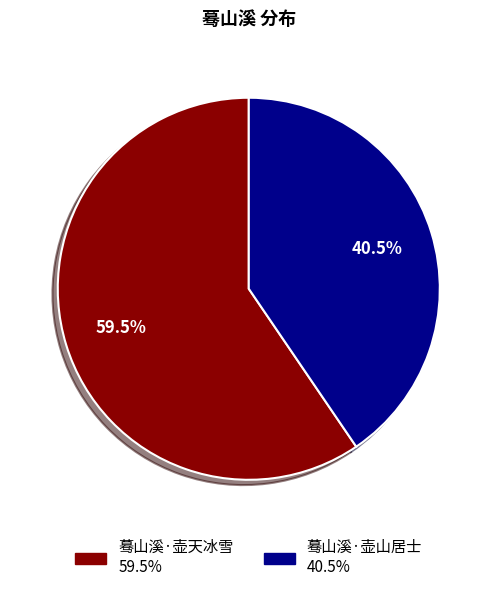

Count the number of slices in the pie.

2